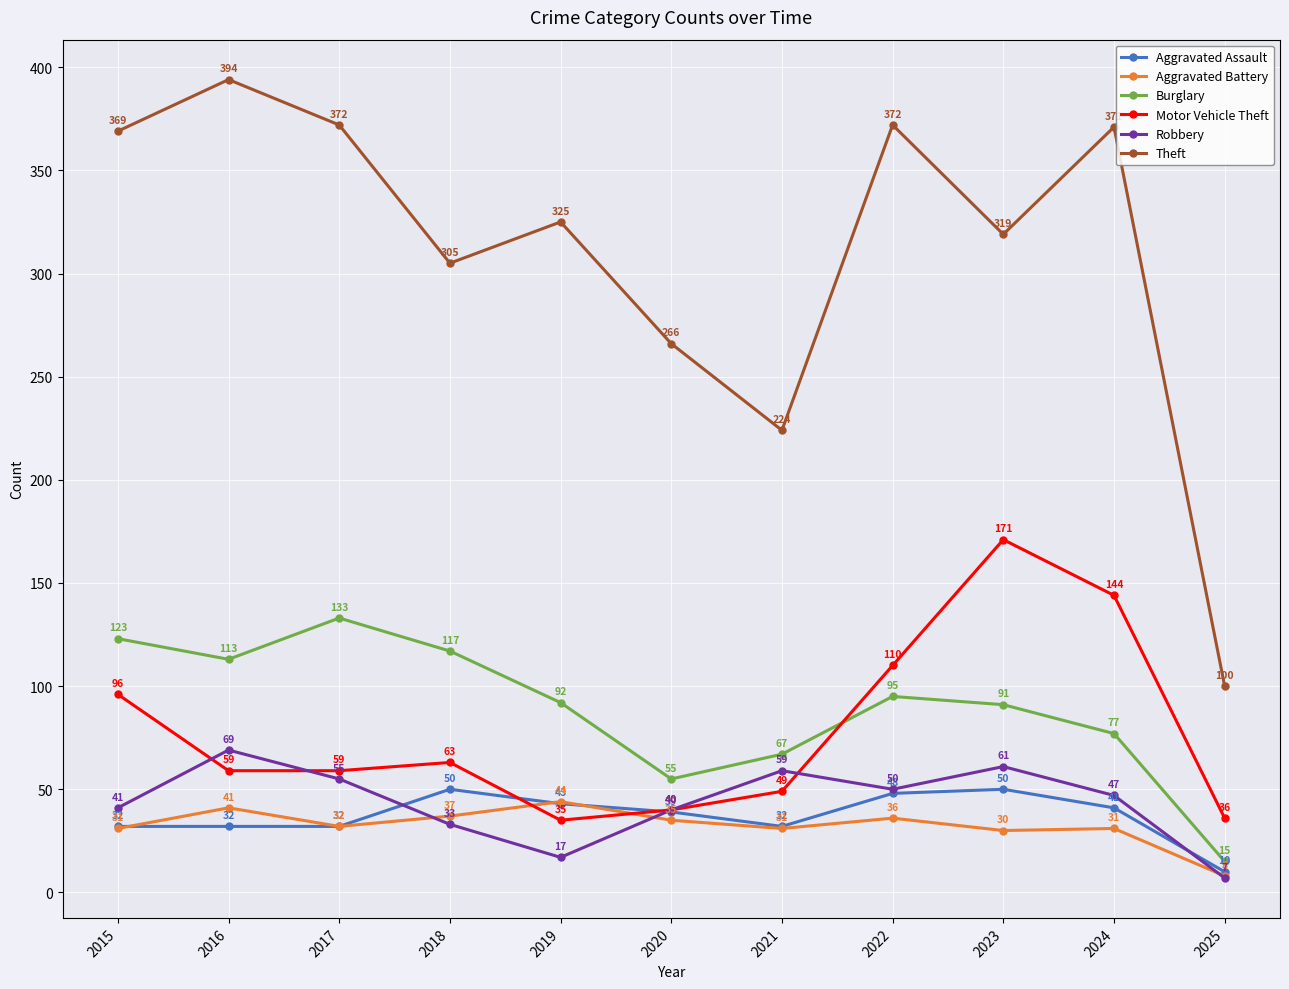

What is the difference between the maximum and minimum values in the Theft series?

294